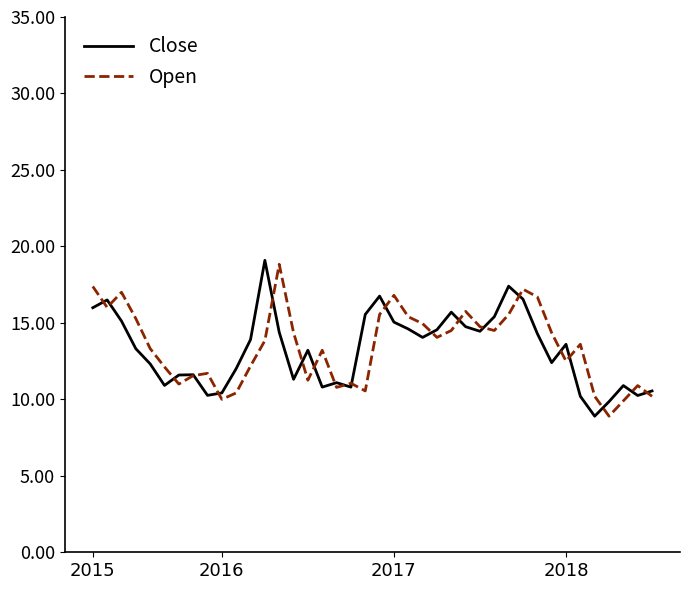

What is the minimum value for Close?

8.9